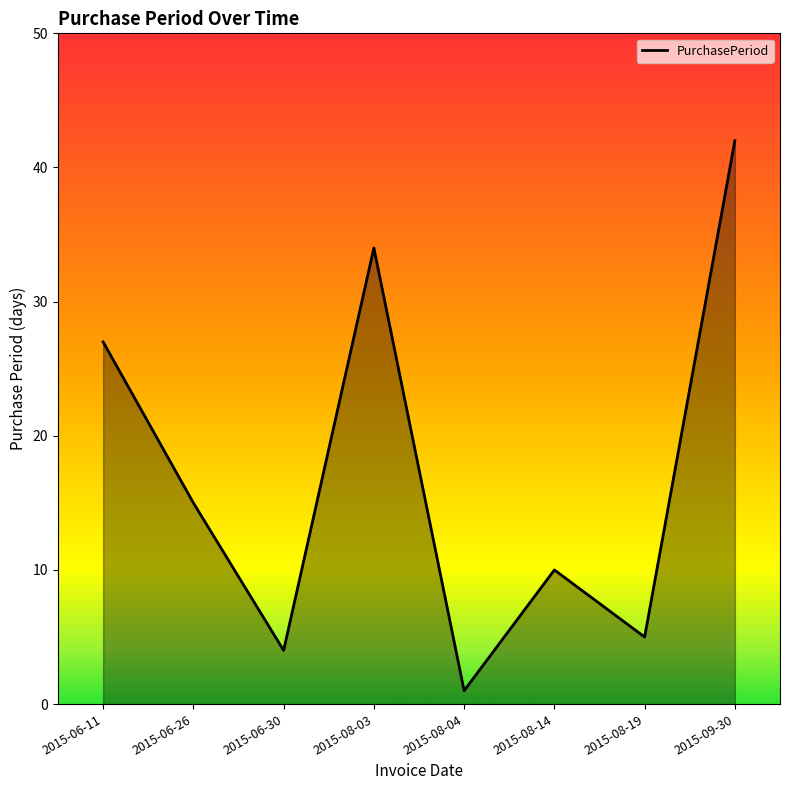

Rank the categories by value from highest to lowest.

2015-09-30, 2015-08-03, 2015-06-11, 2015-06-26, 2015-08-14, 2015-08-19, 2015-06-30, 2015-08-04